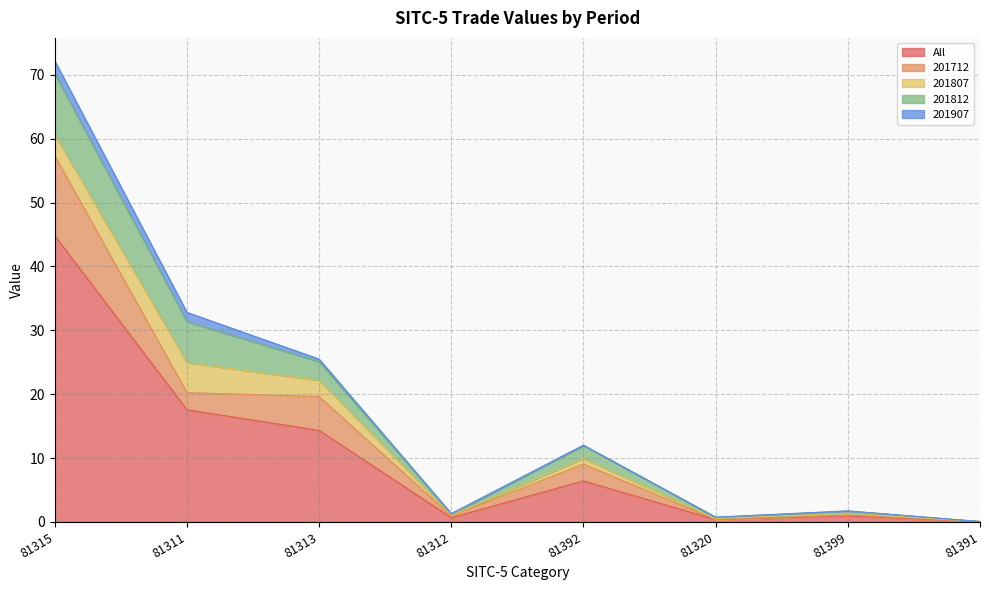

What is the total value across all series at 81391?

0.1